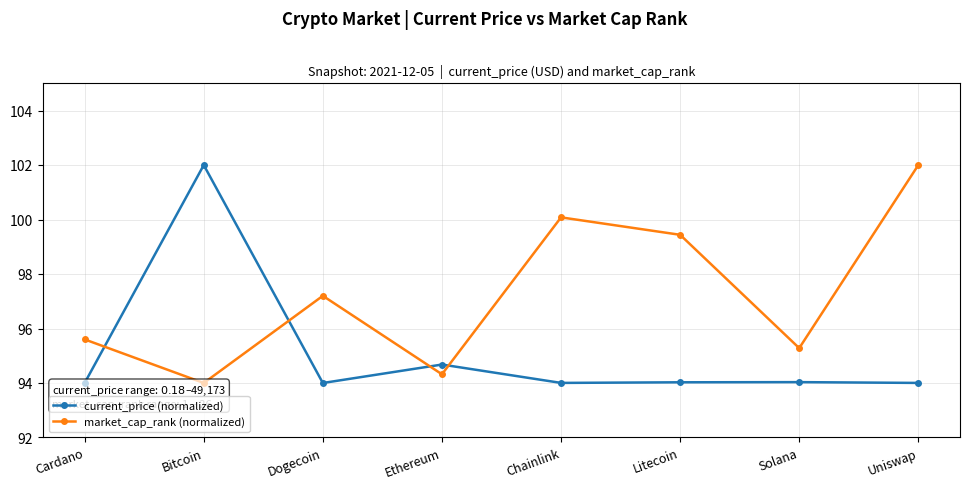

What is the difference between the highest and lowest values at Chainlink?

6.1